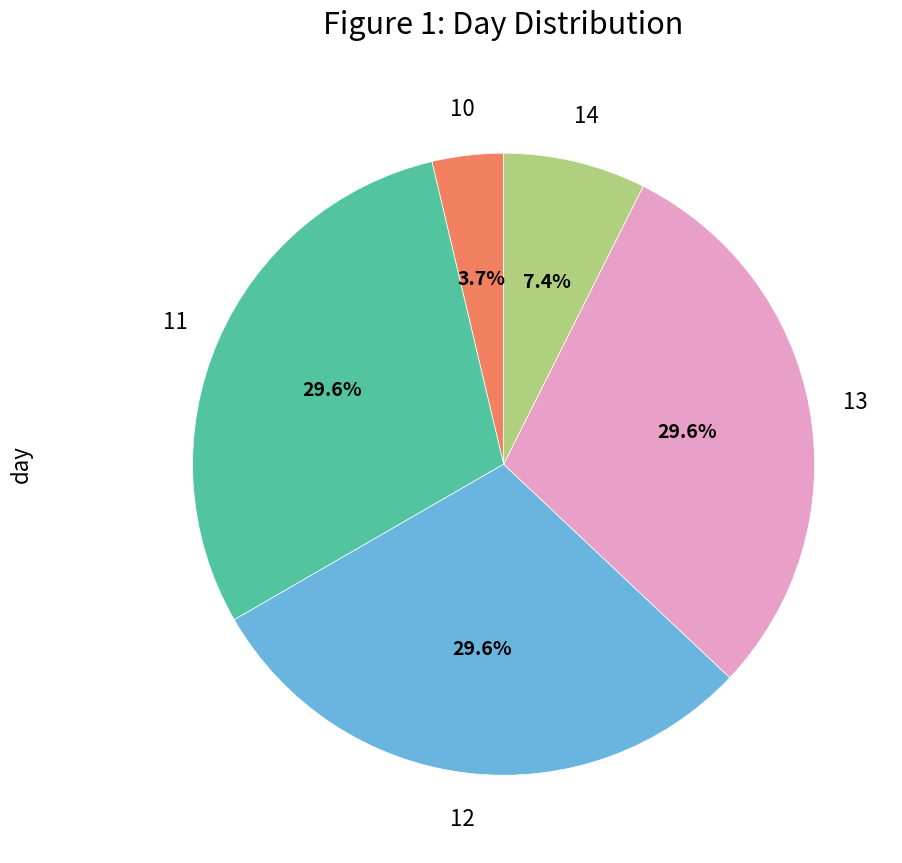

Is there a majority slice in this chart?

No